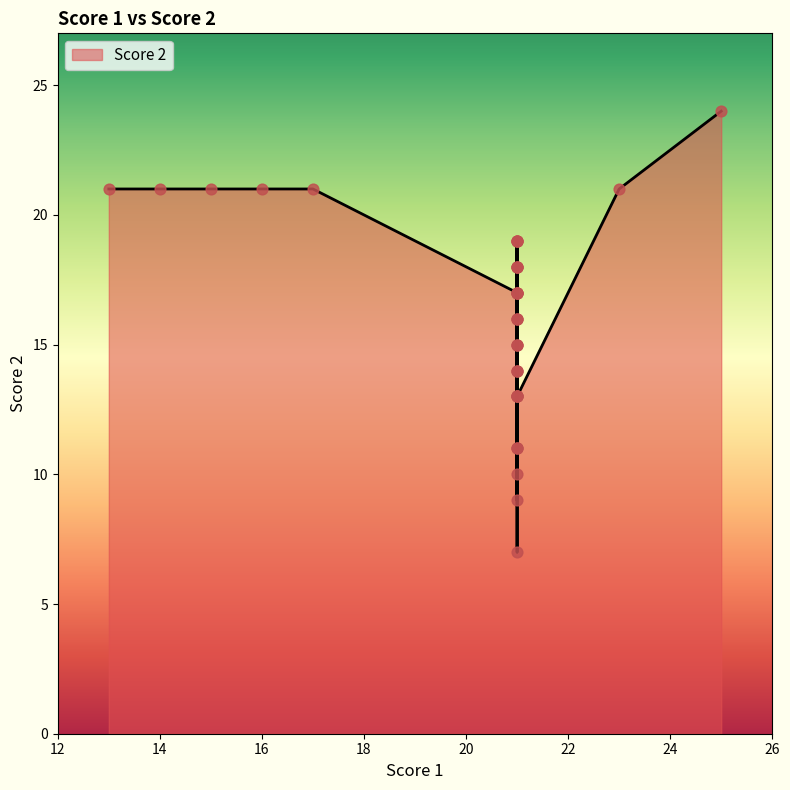

What is the ratio of the value at 17 to the value at 21?

1.2